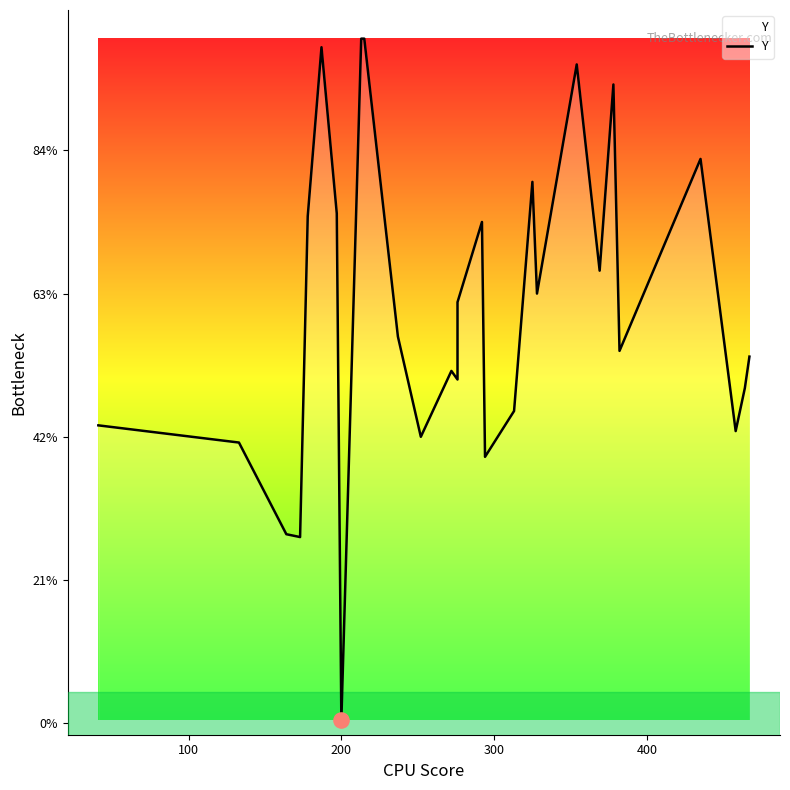

Which has a higher value, 7 or 300?

300